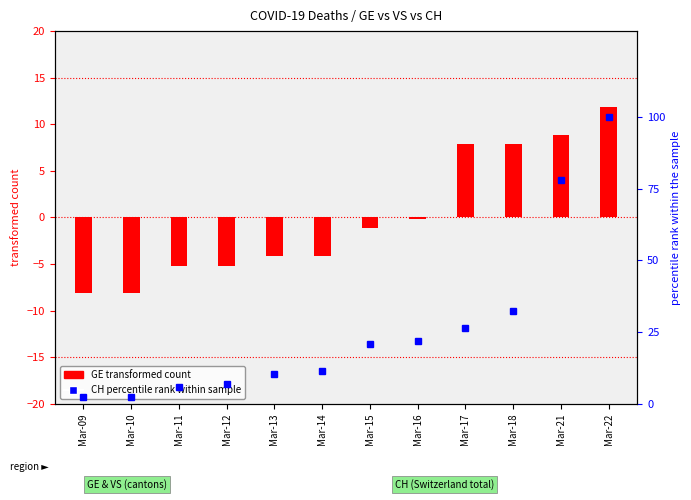

At which label does CH percentile rank within sample reach its minimum?

Mar-09